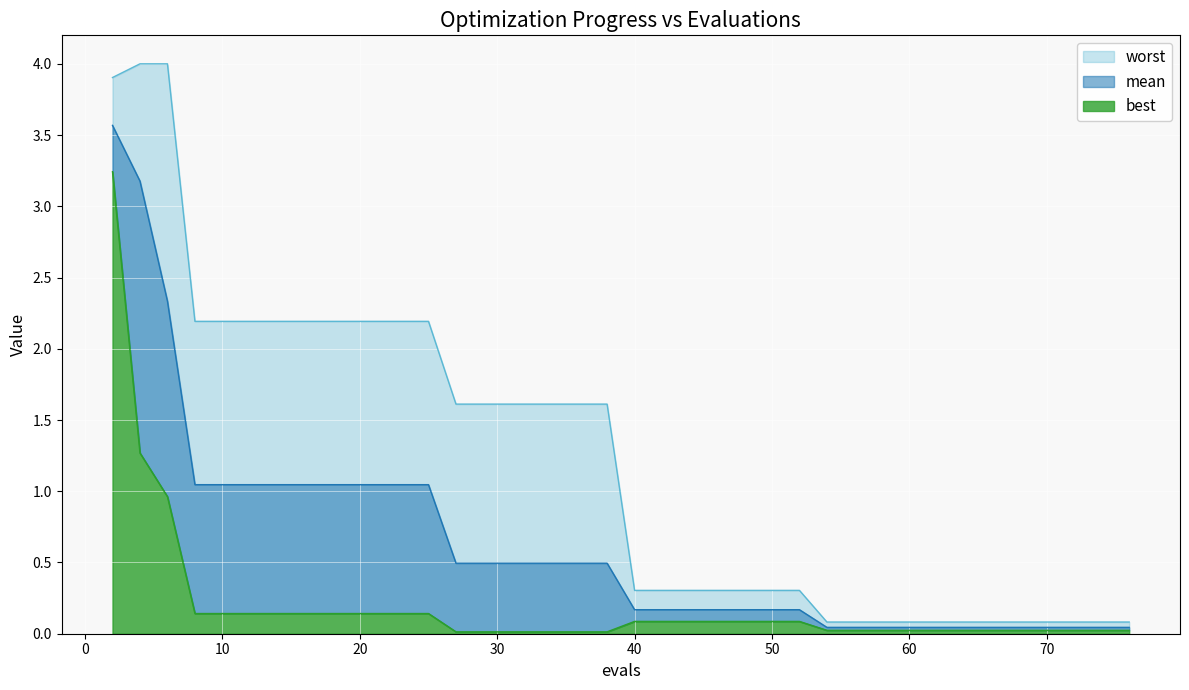

Reading right to left, transcribe all the data shown in this chart.

mean: 0.0	0.0	0.0	0.0	0.0	0.0	0.0	0.0	0.0	0.0	0.0	0.0	0.0	0.2	0.2	0.2	0.2	0.2	0.2	0.2	0.5	0.5	0.5	0.5	0.5	0.5	0.5	1.0	1.0	1.0	1.0	1.0	1.0	1.0	1.0	1.0	1.0	2.3	3.2	3.6
best: 0.0	0.0	0.0	0.0	0.0	0.0	0.0	0.0	0.0	0.0	0.0	0.0	0.0	0.1	0.1	0.1	0.1	0.1	0.1	0.1	0.0	0.0	0.0	0.0	0.0	0.0	0.0	0.1	0.1	0.1	0.1	0.1	0.1	0.1	0.1	0.1	0.1	1.0	1.3	3.2
worst: 0.1	0.1	0.1	0.1	0.1	0.1	0.1	0.1	0.1	0.1	0.1	0.1	0.1	0.3	0.3	0.3	0.3	0.3	0.3	0.3	1.6	1.6	1.6	1.6	1.6	1.6	1.6	2.2	2.2	2.2	2.2	2.2	2.2	2.2	2.2	2.2	2.2	4.0	4.0	3.9